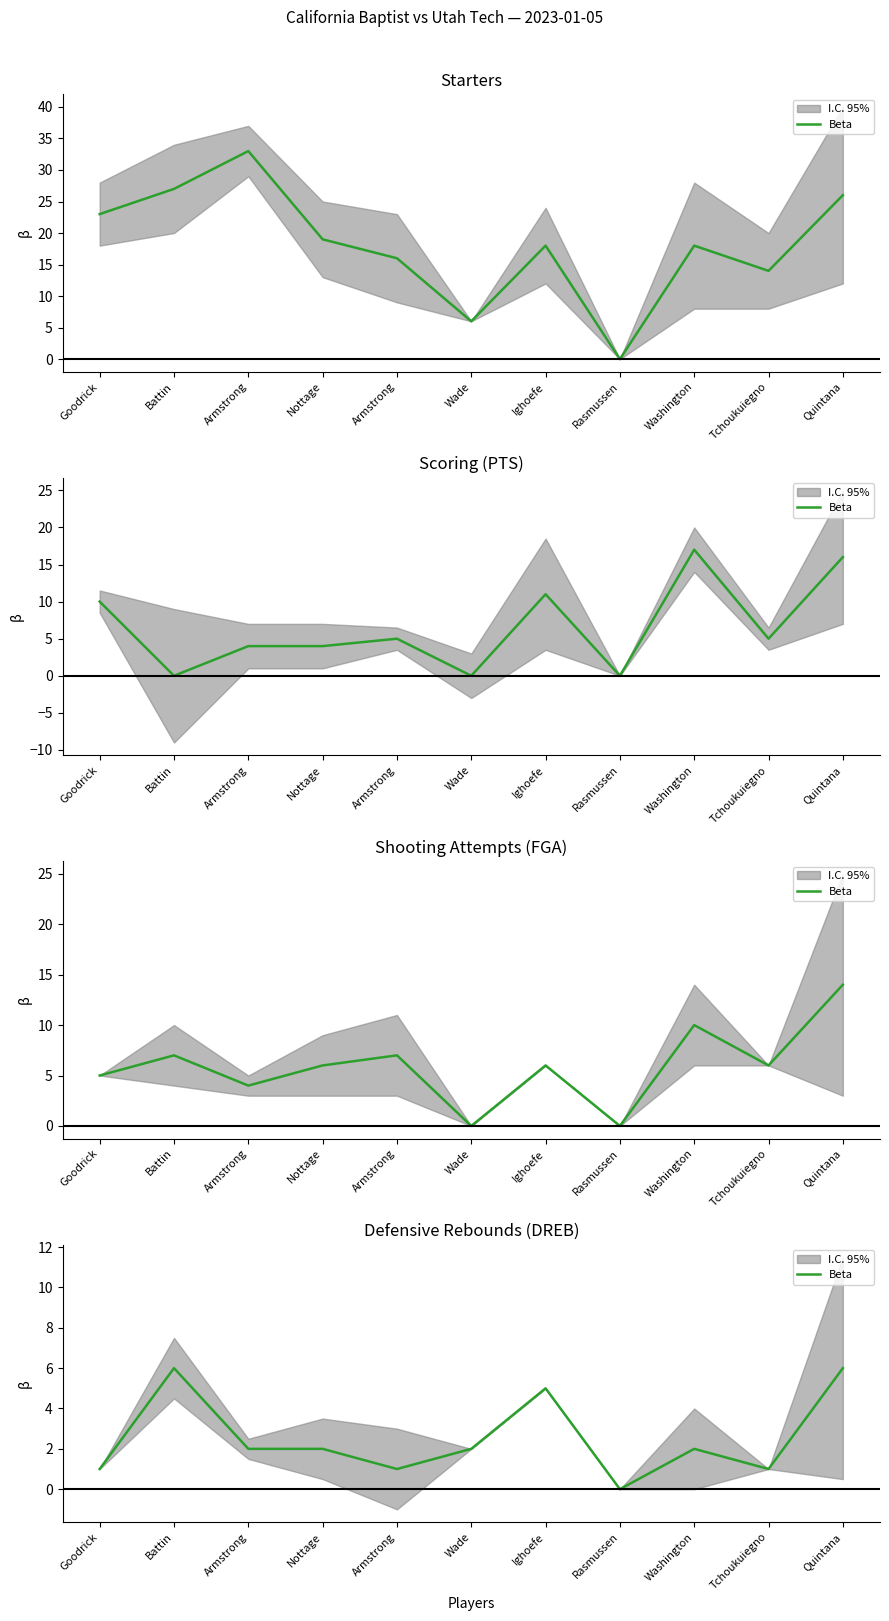

True or false: the data has more than 1 interior local peaks.

True